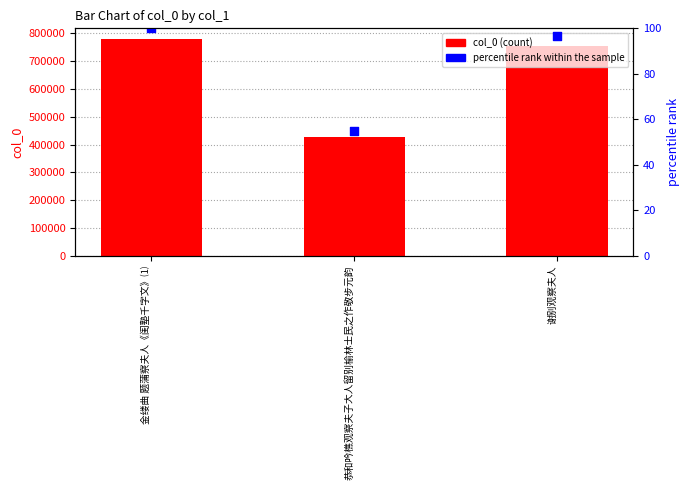

Which series reaches the minimum Y coordinate?

percentile rank within the sample